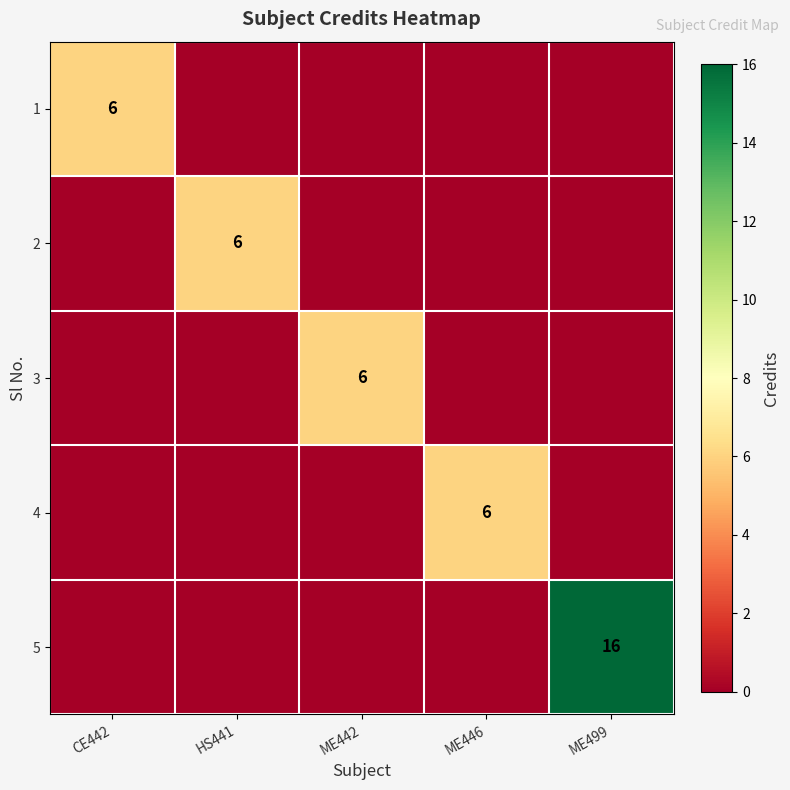

What is the difference between the highest and lowest values at HS441?

6